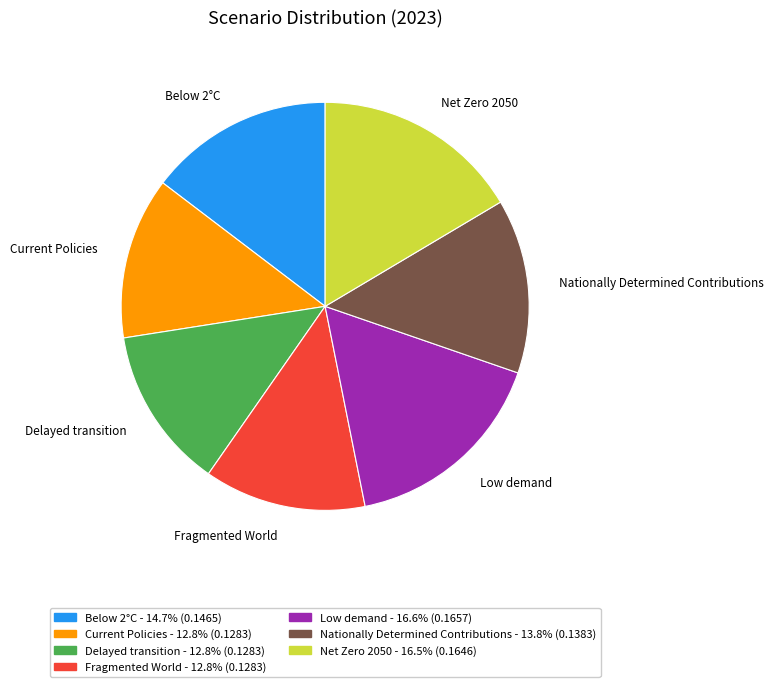

Is the sum of Delayed transition and Nationally Determined Contributions greater than half?

No